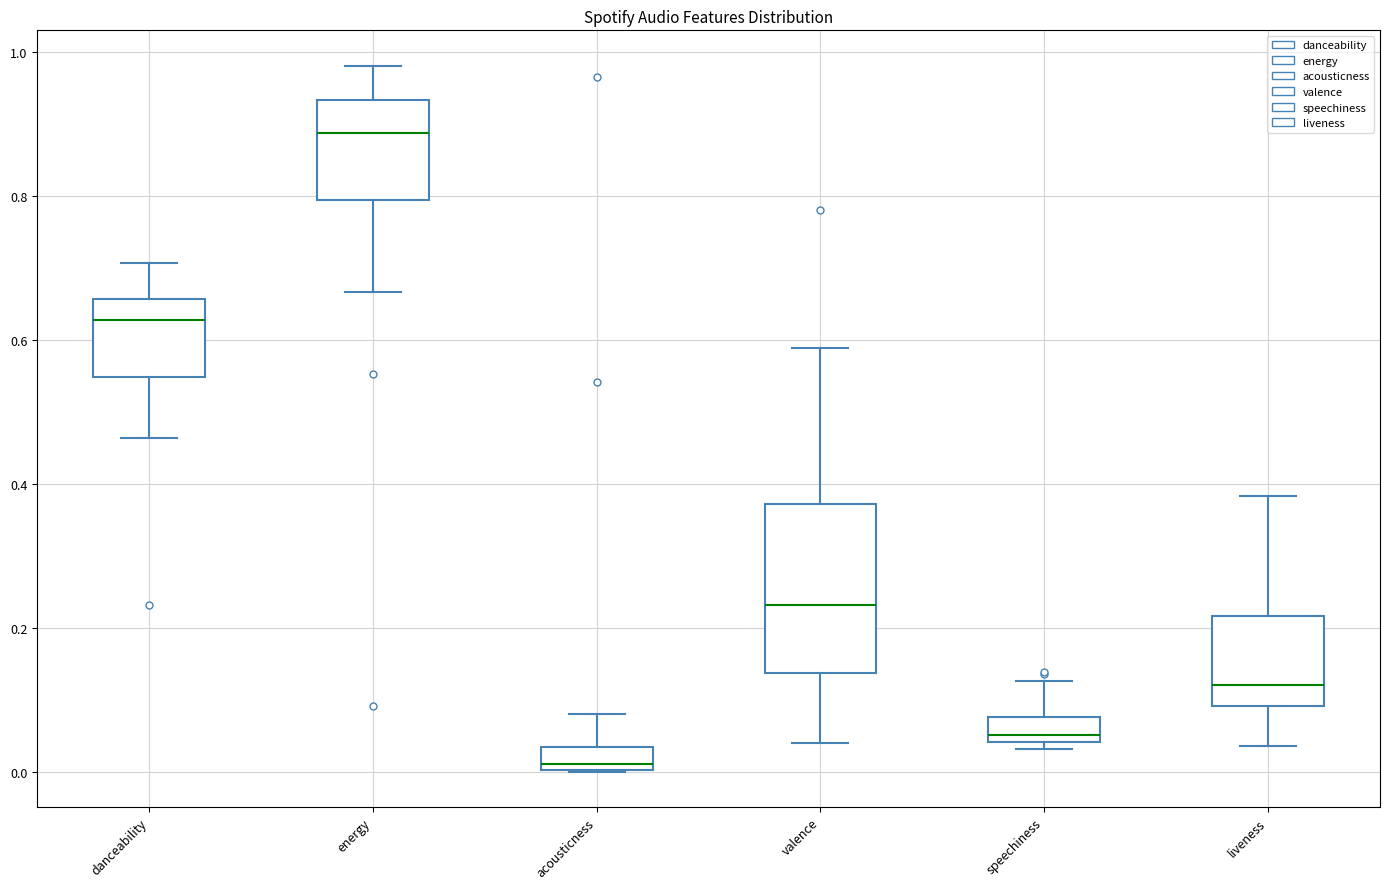

Reading left to right, transcribe this box plot: for each box, give where its median line is, the range the box spans, and where its two whiskers end, as read against the y-axis. The values are not printed on the chart, so give them approximately, as read against the axis.

danceability: median 0.62, box 0.54 to 0.66, whiskers 0.46 to 0.70
energy: median 0.88, box 0.80 to 0.94, whiskers 0.66 to 0.98
acousticness: median 0.02, box 0.00 to 0.04, whiskers 0.00 to 0.08
valence: median 0.24, box 0.14 to 0.38, whiskers 0.04 to 0.58
speechiness: median 0.06, box 0.04 to 0.08, whiskers 0.04 (just below the box's lower edge) to 0.12
liveness: median 0.12, box 0.10 to 0.22, whiskers 0.04 to 0.38